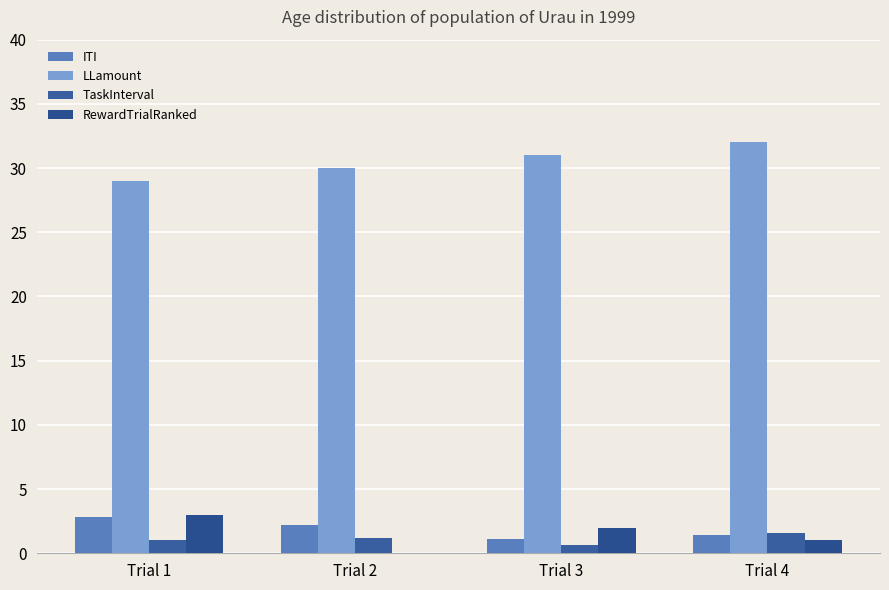

At which label is ITI closest to 1?

Trial 3